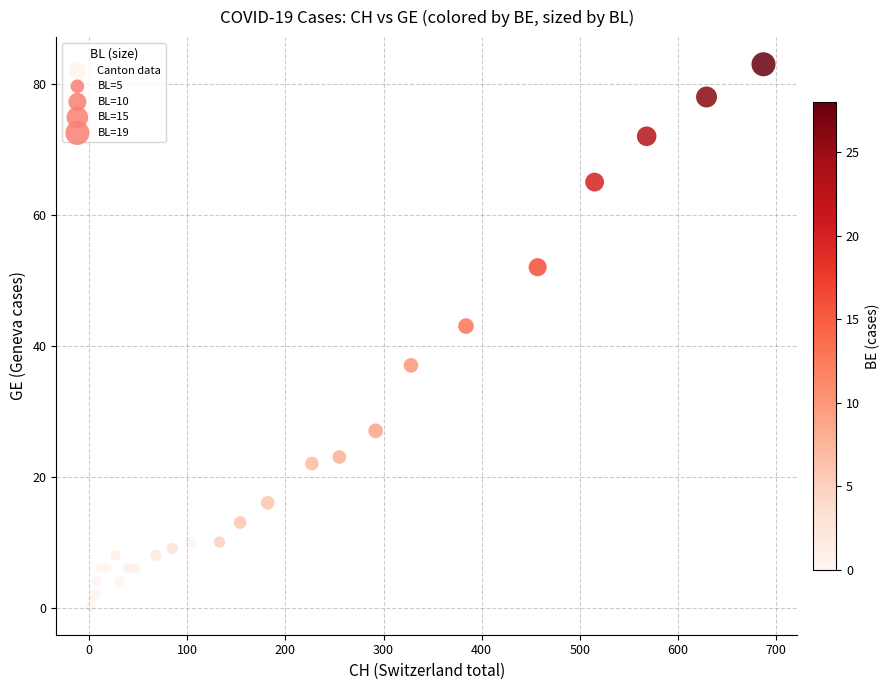

What Y value in the scatter plot is closest to 41?

43